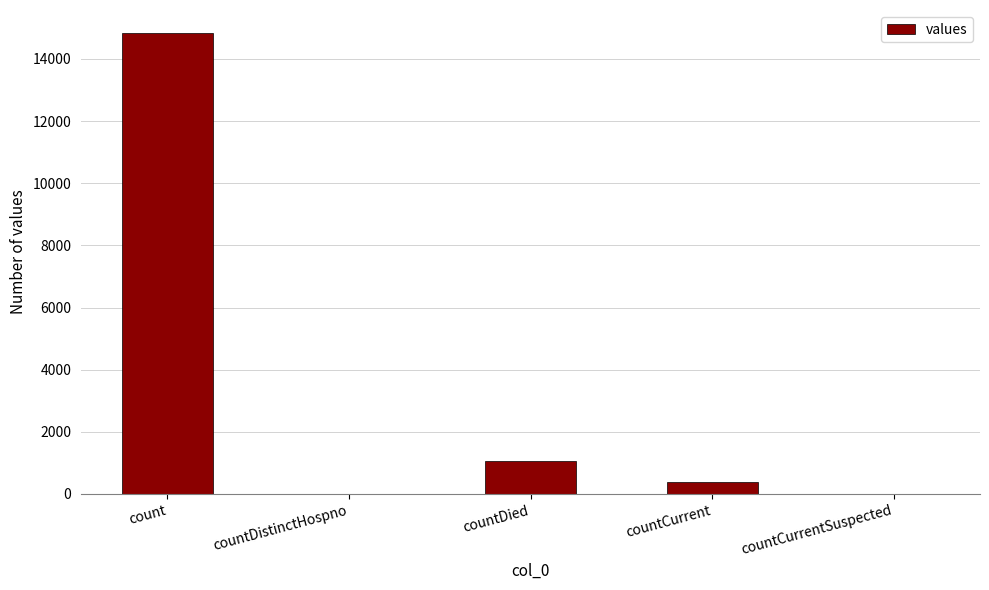

What is the change in value from countDied to countCurrentSuspected?

-1054